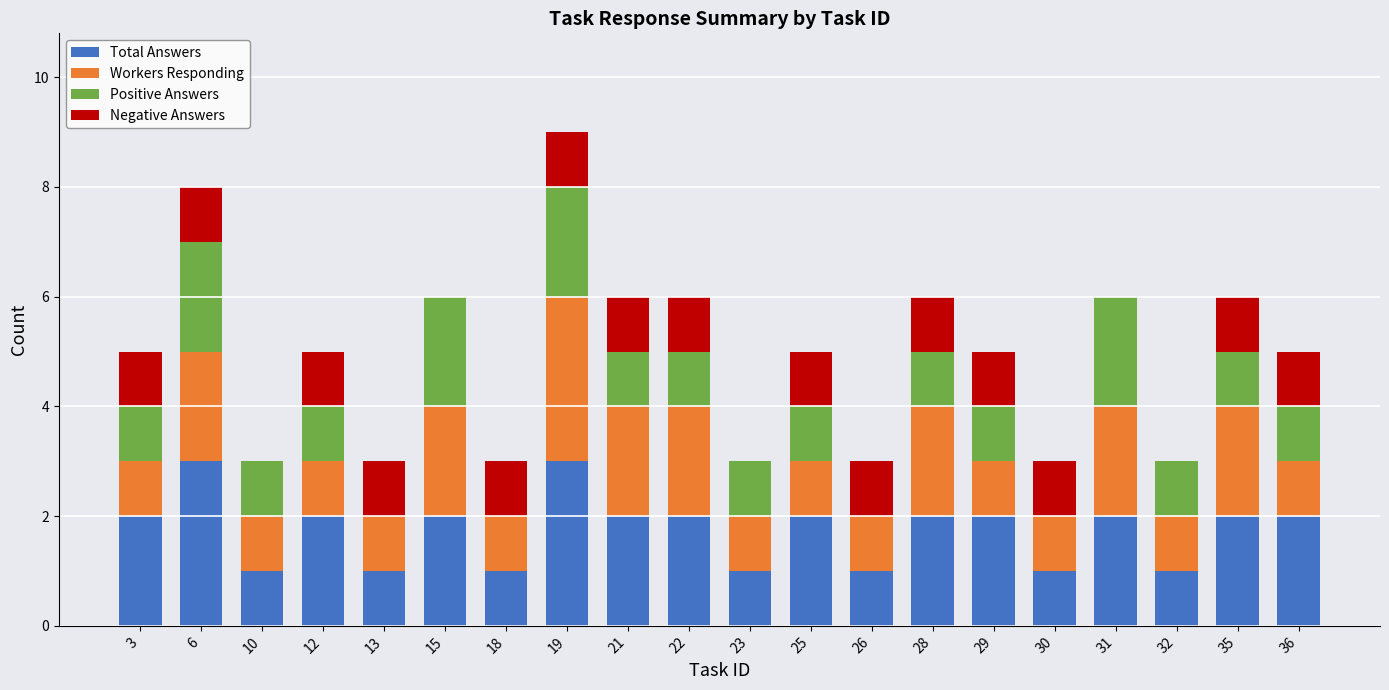

The Total Answers series shows 2 at 28. True or false?

True